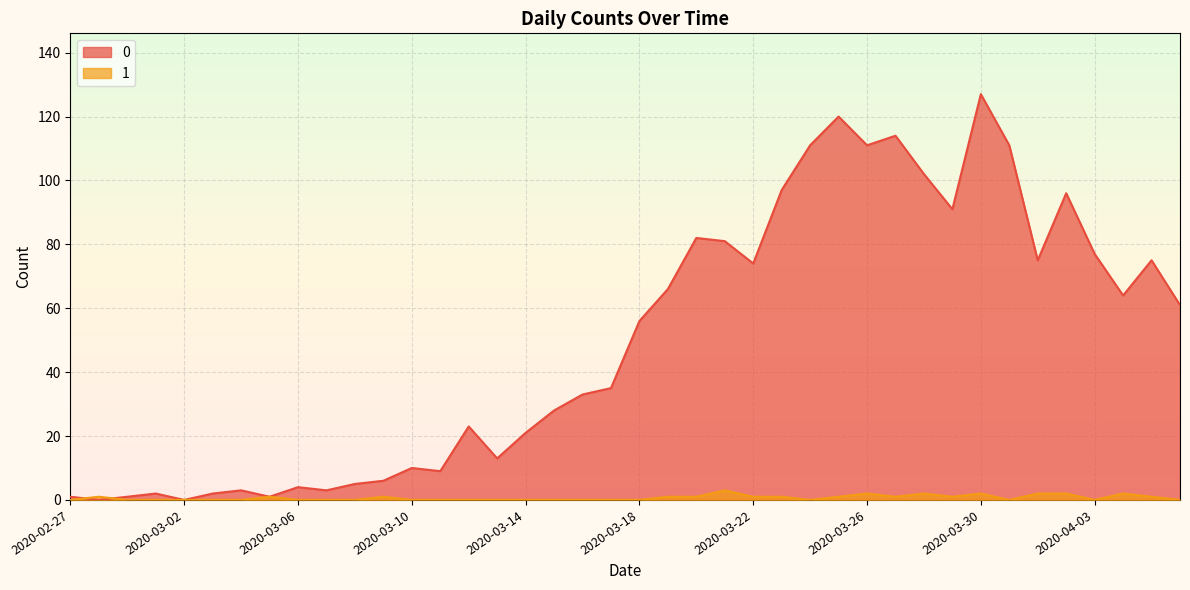

At how many categories does at least one series exceed 20?

25